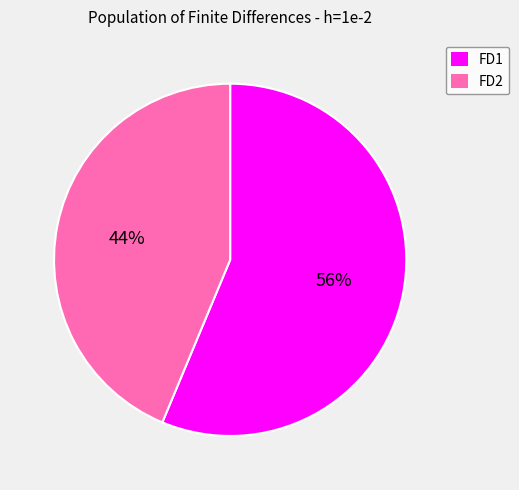

Does any single category account for the majority?

Yes